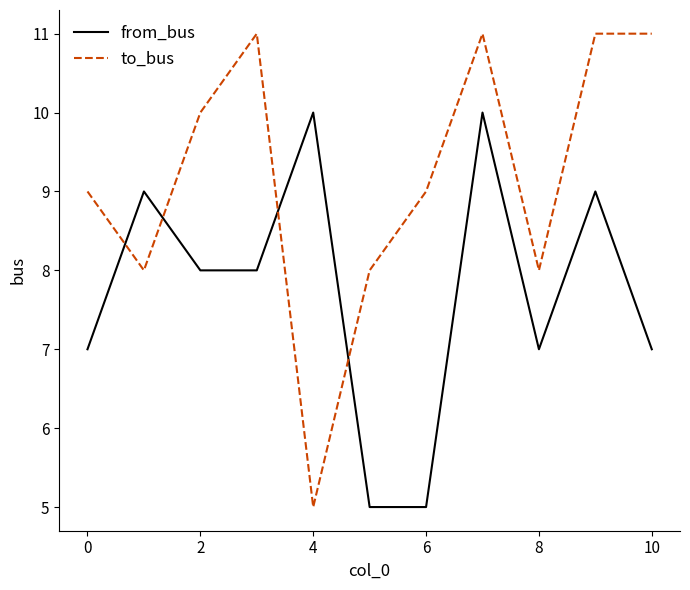

Reading left to right, transcribe all the data shown in this chart.

from_bus: 7	9	8	8	10	5	5	10	7	9	7
to_bus: 9	8	10	11	5	8	9	11	8	11	11